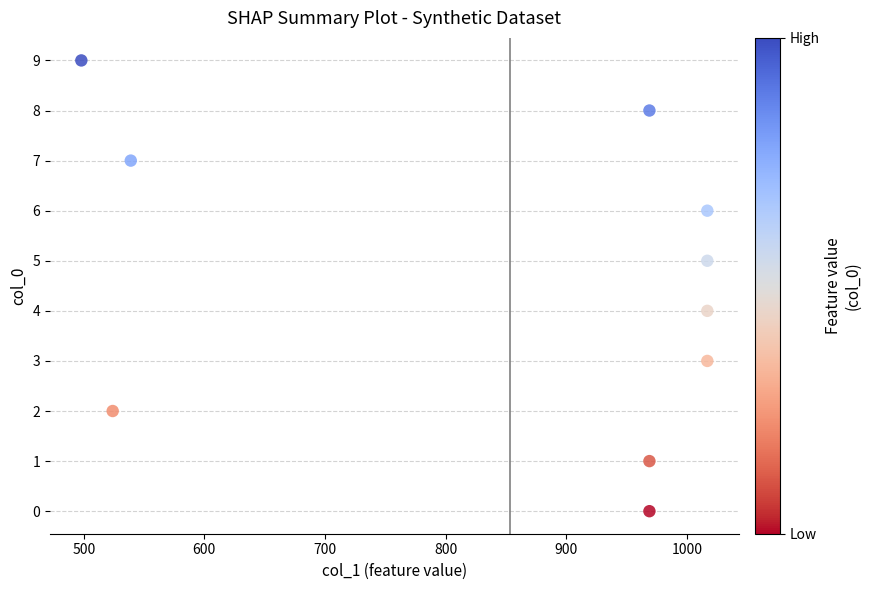

What is the range of Y values (max minus min)?

9